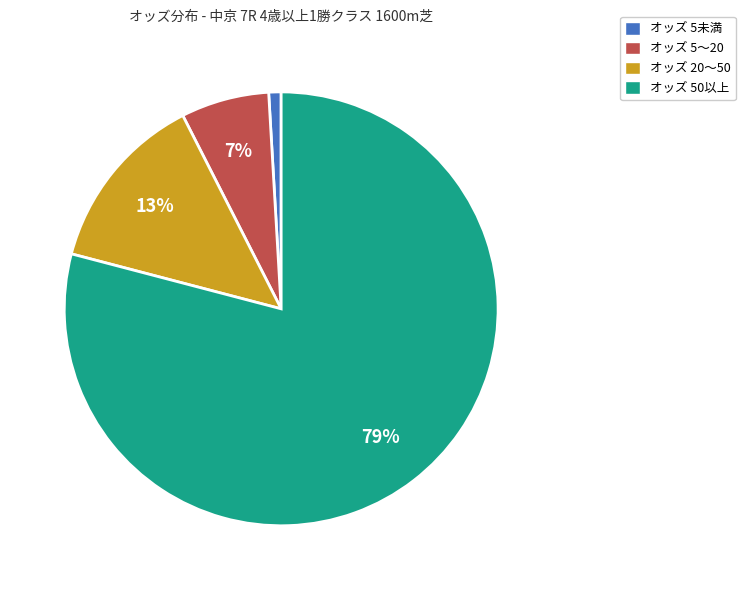

True or false: オッズ 5未満 accounts for 1% of the total.

True